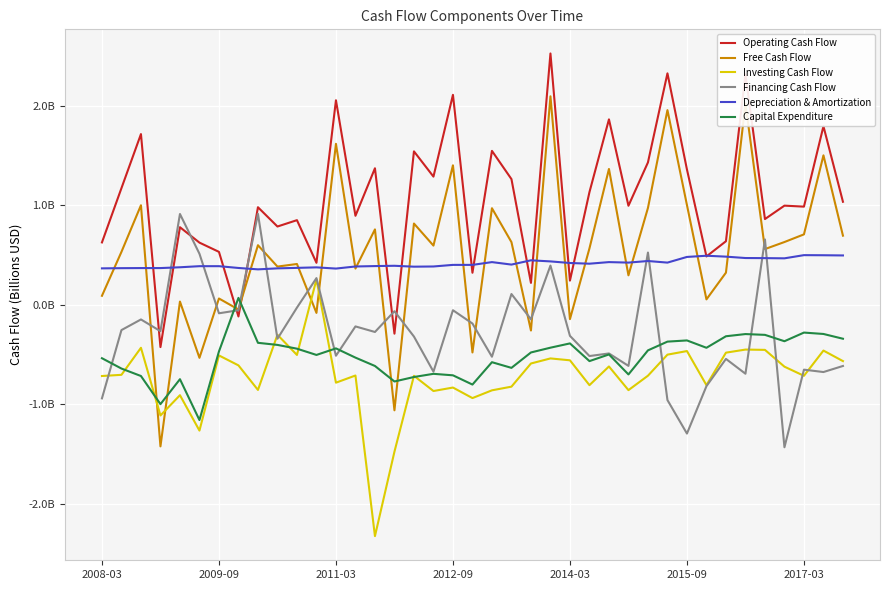

Where does the Capital Expenditure series first go above 0?

7